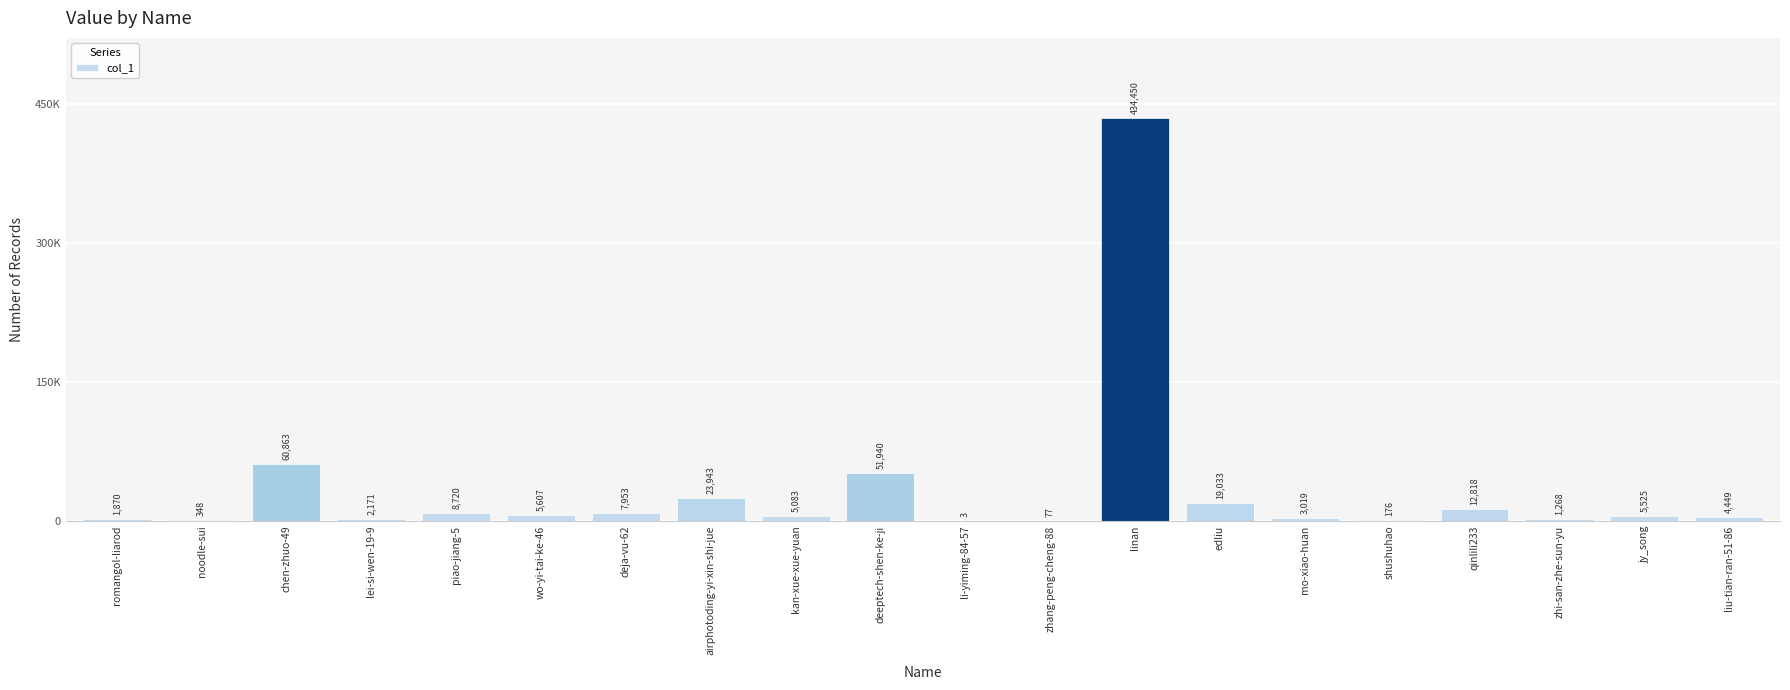

Rank the categories by value from highest to lowest.

linan, chen-zhuo-49, deeptech-shen-ke-ji, airphotoding-yi-xin-shi-jue, edliu, qinlili233, piao-jiang-5, deja-vu-62, wo-yi-tai-ke-46, jy_song, kan-xue-xue-yuan, liu-tian-ran-51-86, mo-xiao-huan, lei-si-wen-19-9, romangol-liarod, zhi-san-zhe-sun-yu, noodle-sui, shushuhao, zhang-peng-cheng-88, li-yiming-84-57